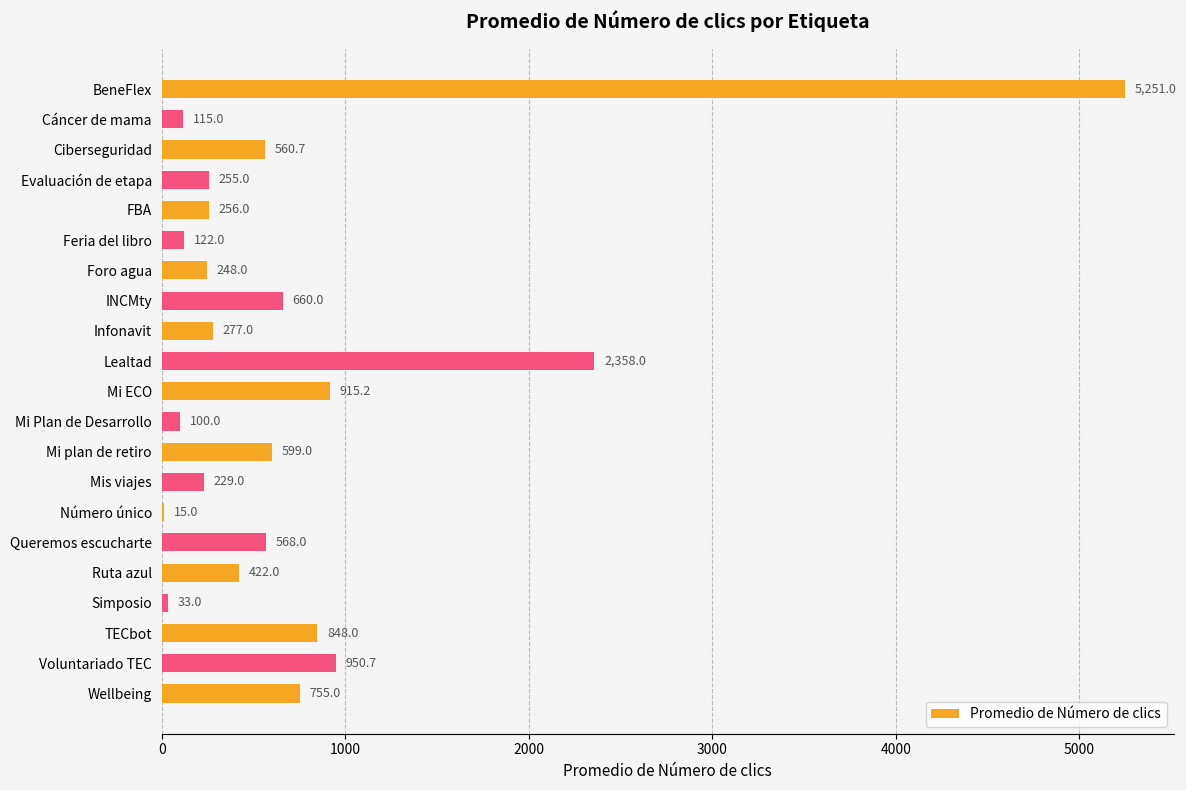

Where is the data nearest to the value 2633?

Lealtad